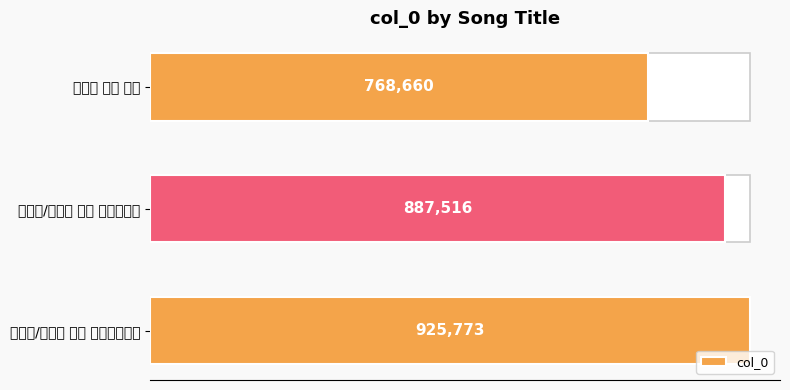

Reading right to left, extract all data points from this chart.

768660	887516	925773